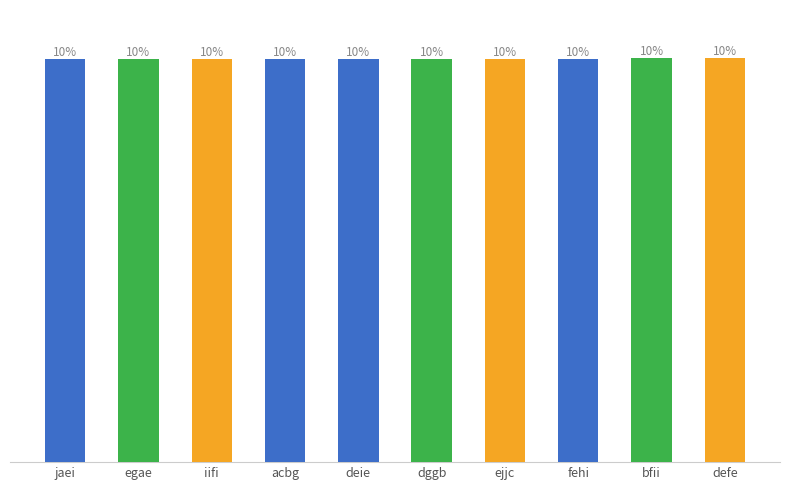

Where is the data nearest to the value 8151?

acbg